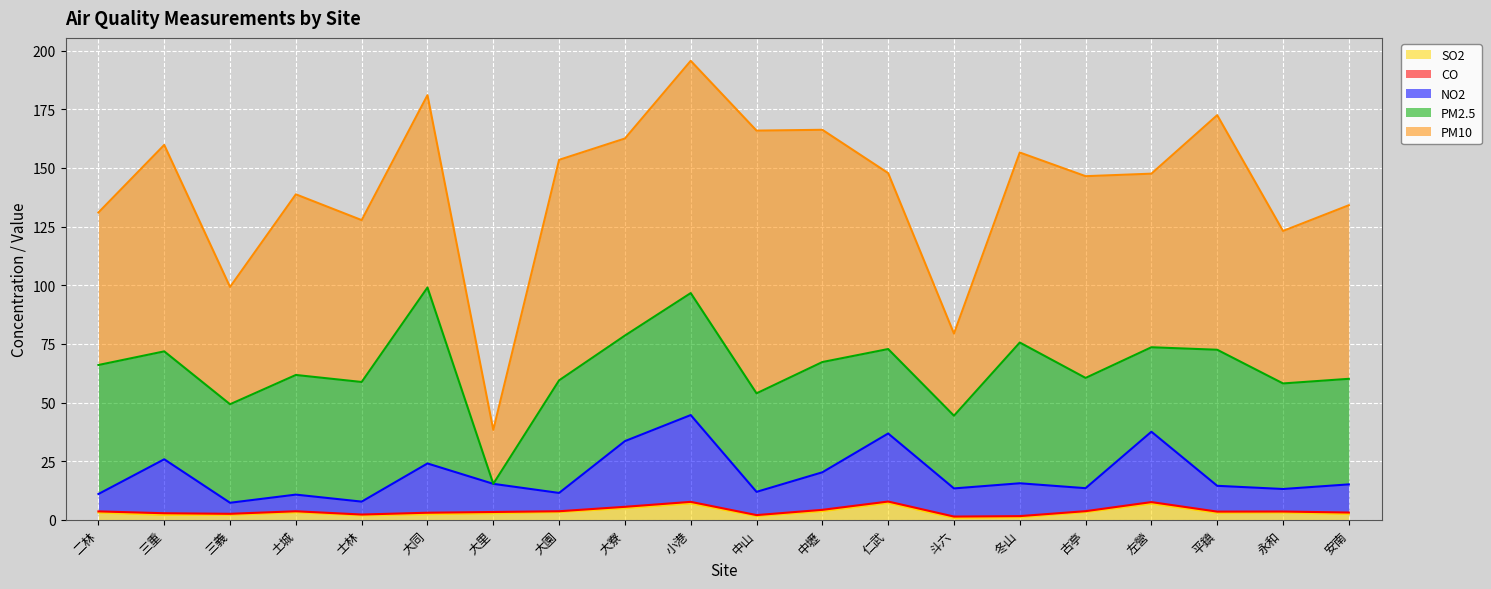

At which category does PM2.5 reach its first local peak?

大同